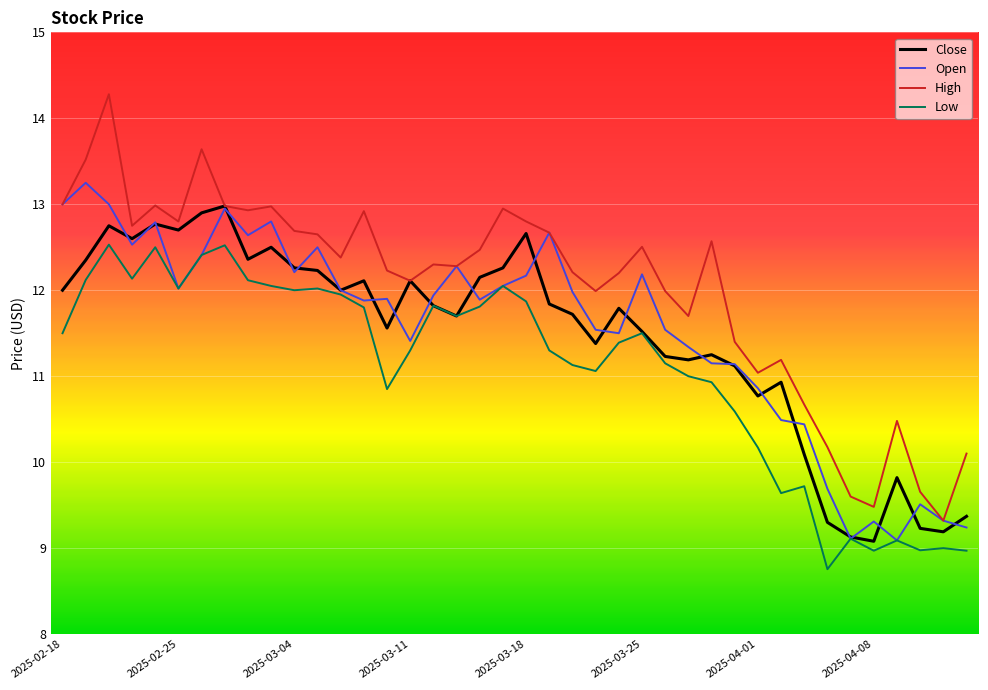

What is the sum of all Open values?

461.7